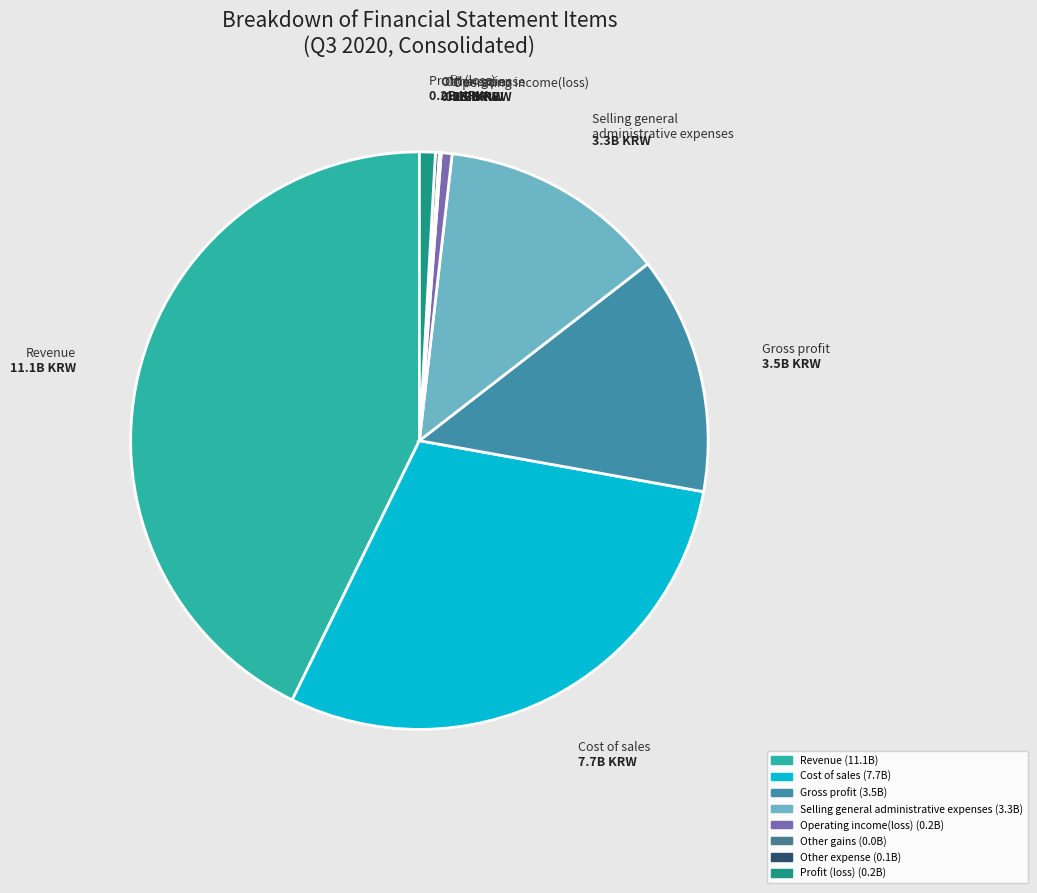

Do Profit (loss) and Selling general administrative expenses together represent more than half of the pie?

No